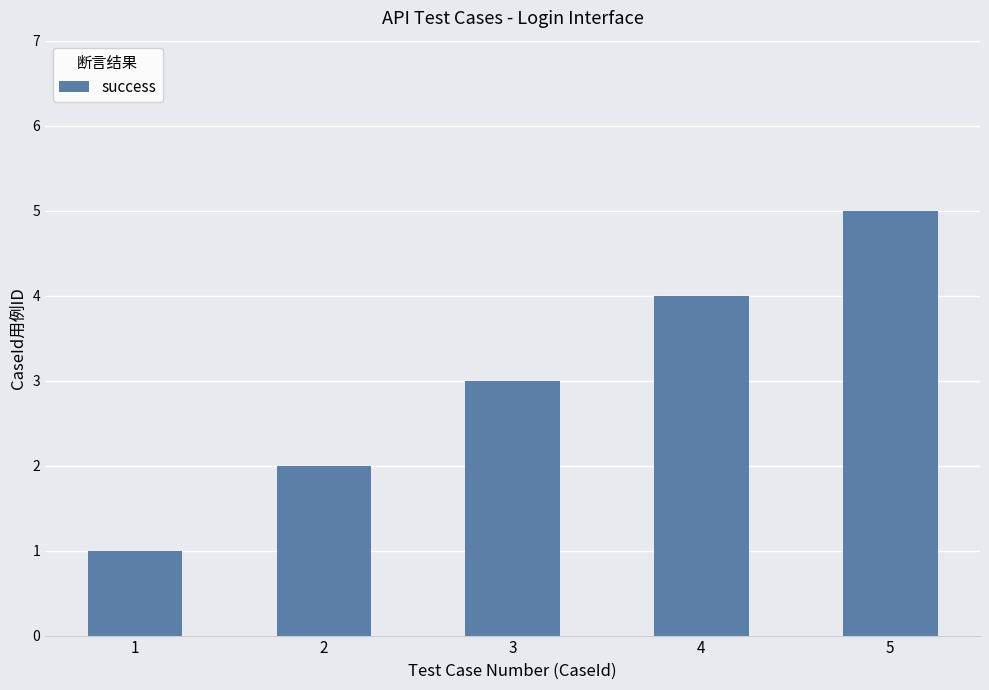

How many bars are there in total?

5